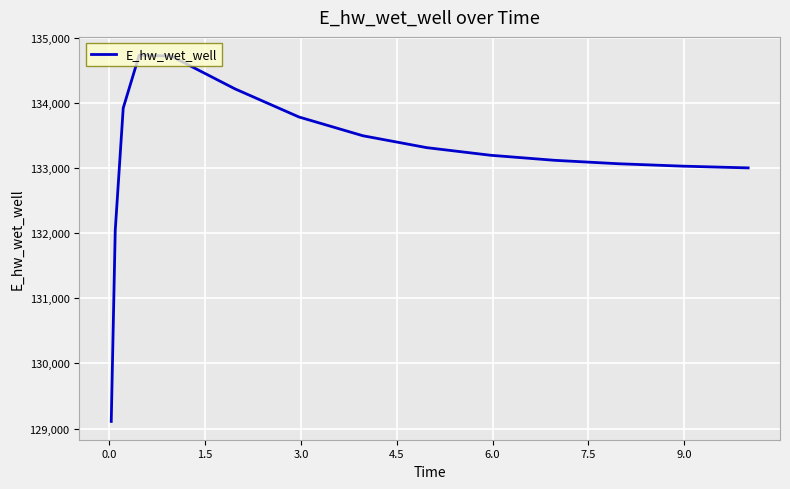

What is the difference between the second highest and second lowest values?

2675.8